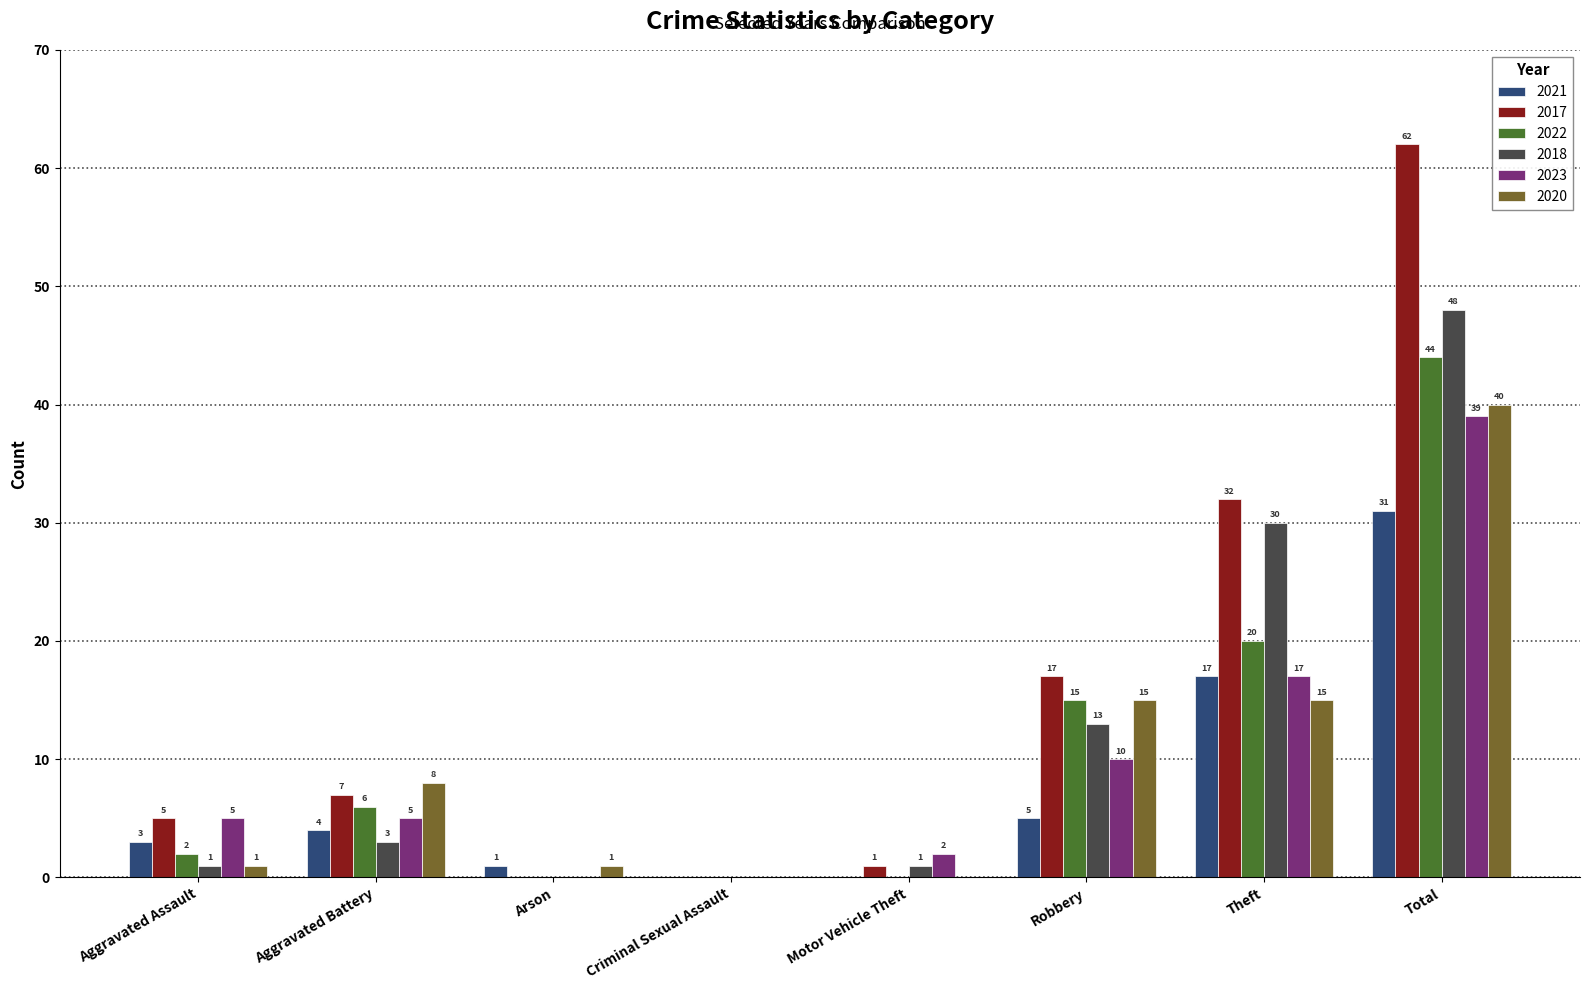

True or false: 2023 has a value of 2 at Motor Vehicle Theft.

True